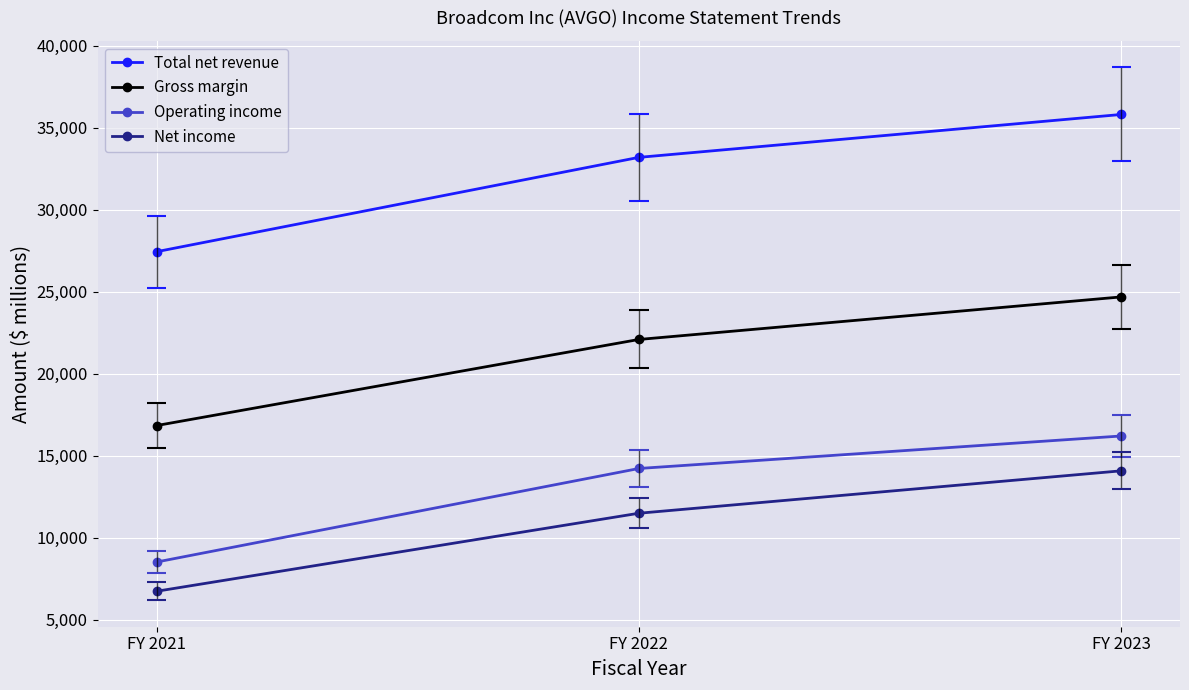

Reading right to left, what are all the values shown in this chart?

Total net revenue: FY 2023=35819	FY 2022=33203	FY 2021=27450
Gross margin: FY 2023=24690	FY 2022=22095	FY 2021=16844
Operating income: FY 2023=16207	FY 2022=14225	FY 2021=8519
Net income: FY 2023=14082	FY 2022=11495	FY 2021=6736